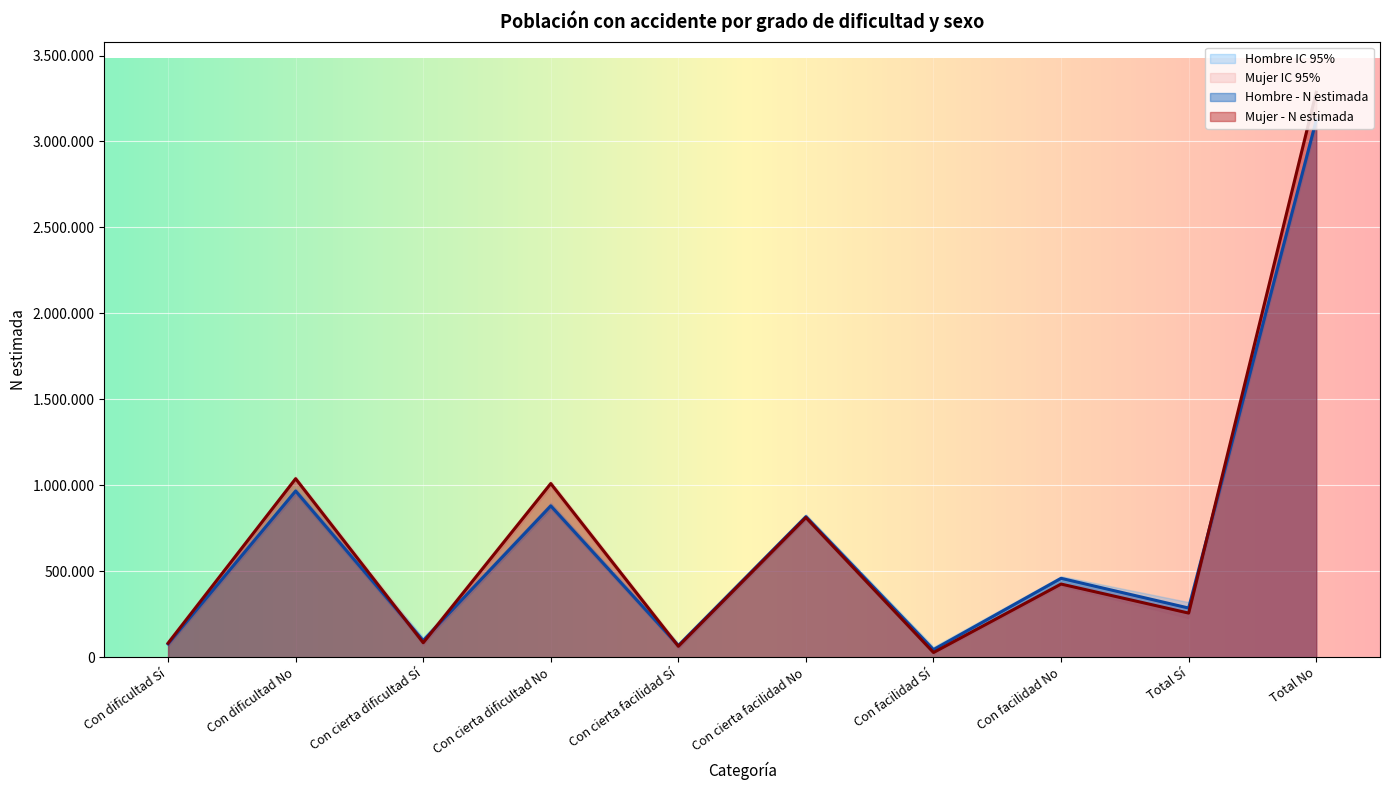

What is the value of the Mujer - N lím inf IC point at the 7th from the left?

17737